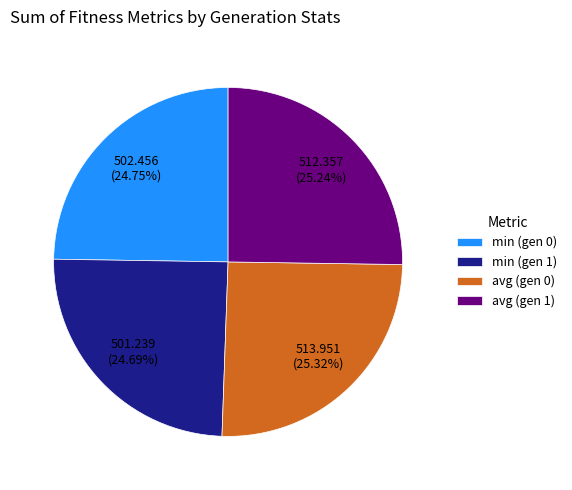

True or false: avg (gen 0) accounts for 31% of the total.

False